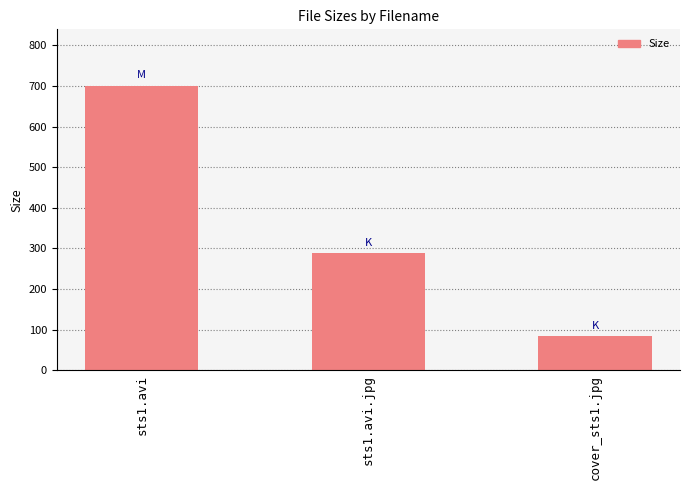

Which has a higher value, sts1.avi or cover_sts1.jpg?

sts1.avi